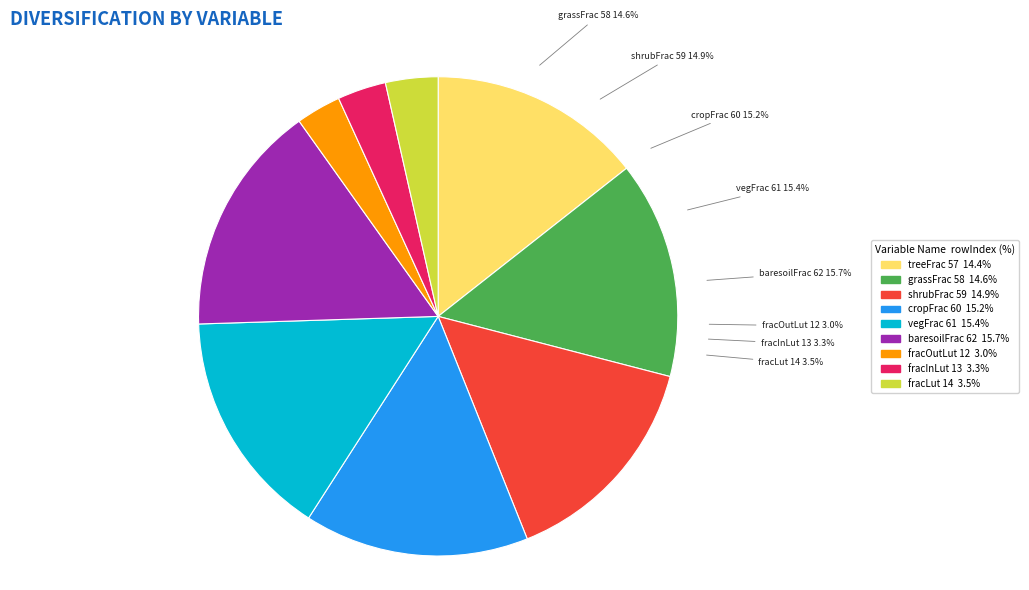

What percentage do Percentage Crop Cover and Total Vegetated Percentage Cover together represent?

30.6%